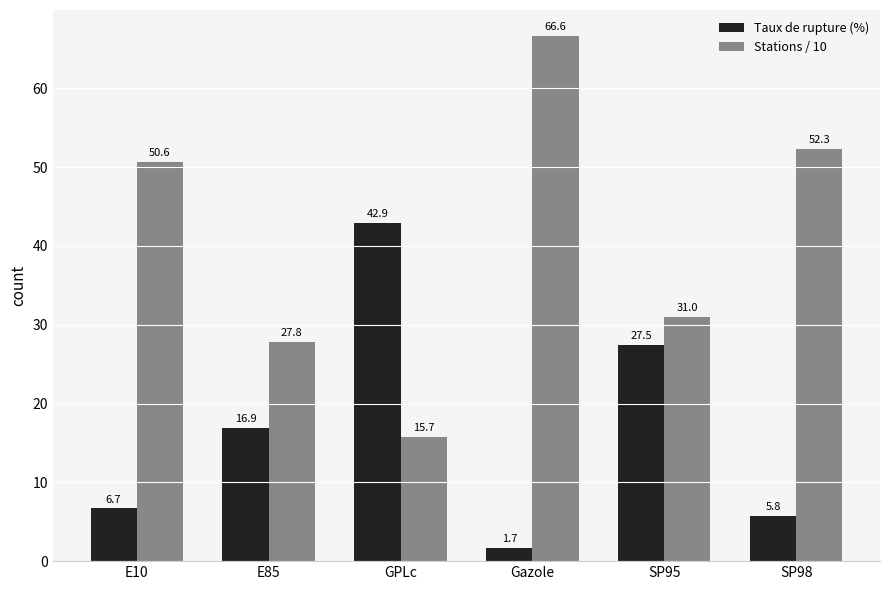

At how many categories does at least one series exceed 23?

6